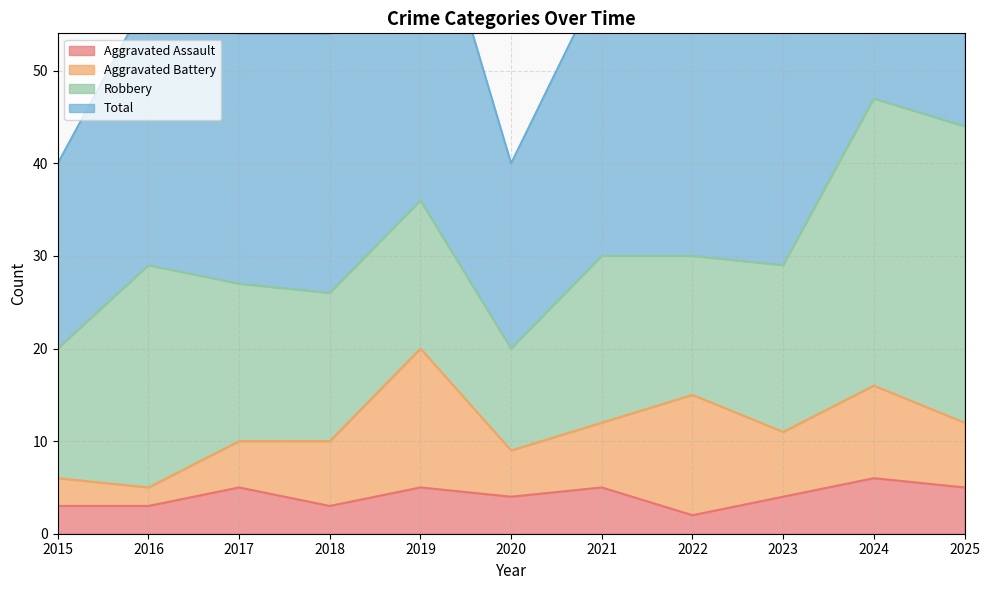

At which category is the sum across all series the highest?

2024